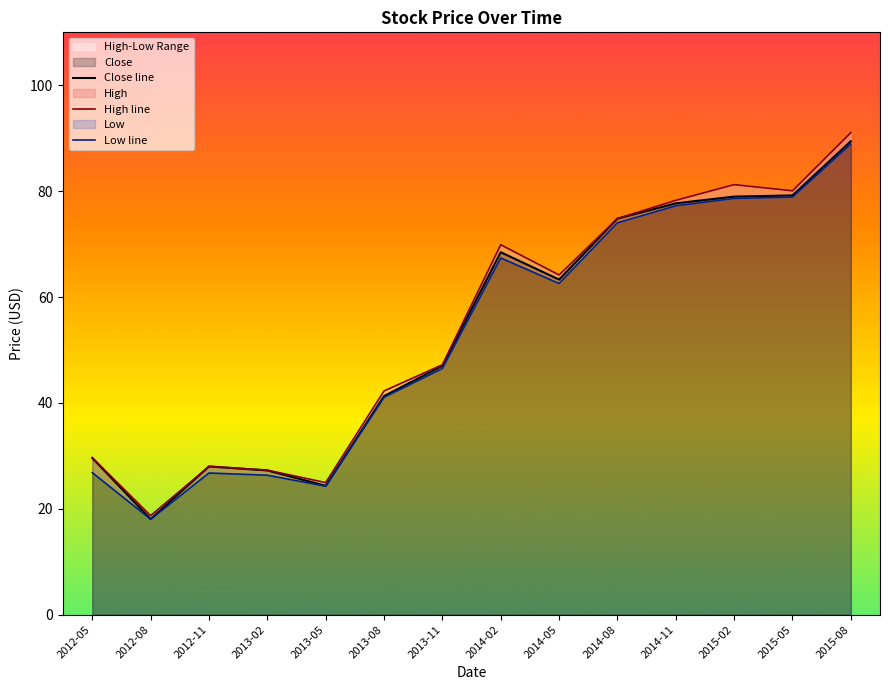

Which category has the highest value across all series?

2015-08